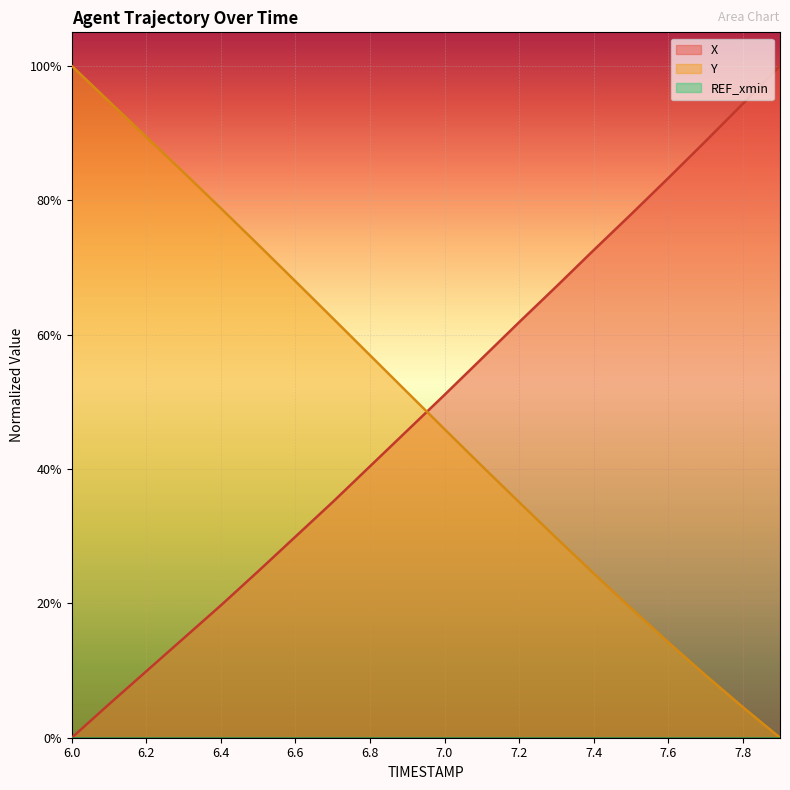

What is the difference between the maximum and minimum values in the Y series?

1.0